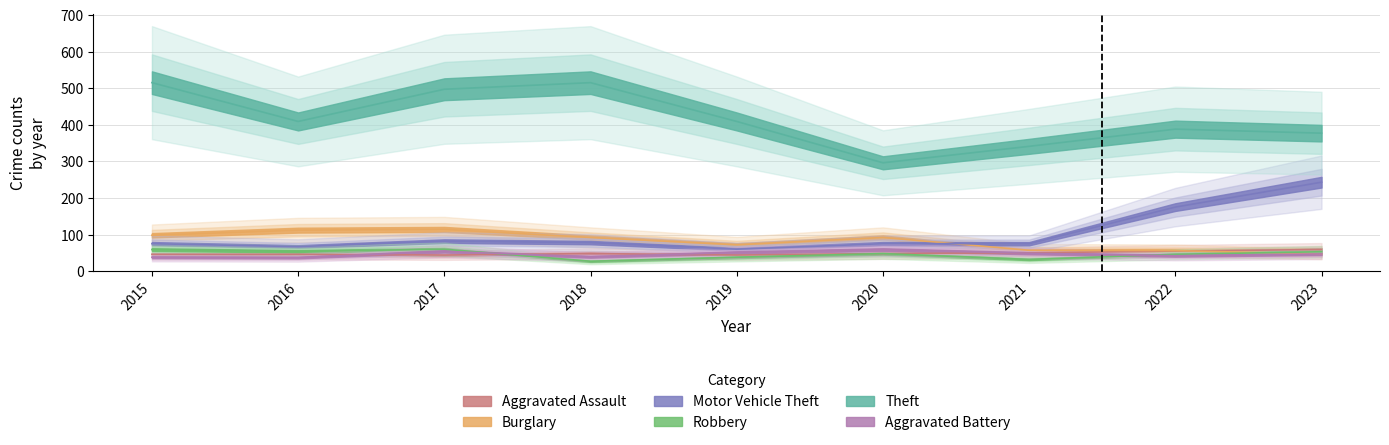

What is the value of the Theft point at the 9th from the left?

377